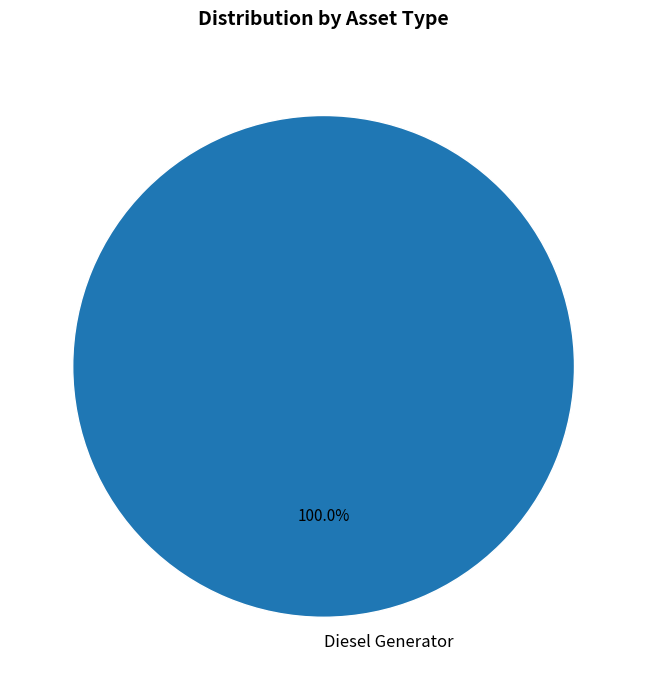

Rank the categories by value from highest to lowest.

Diesel Generator